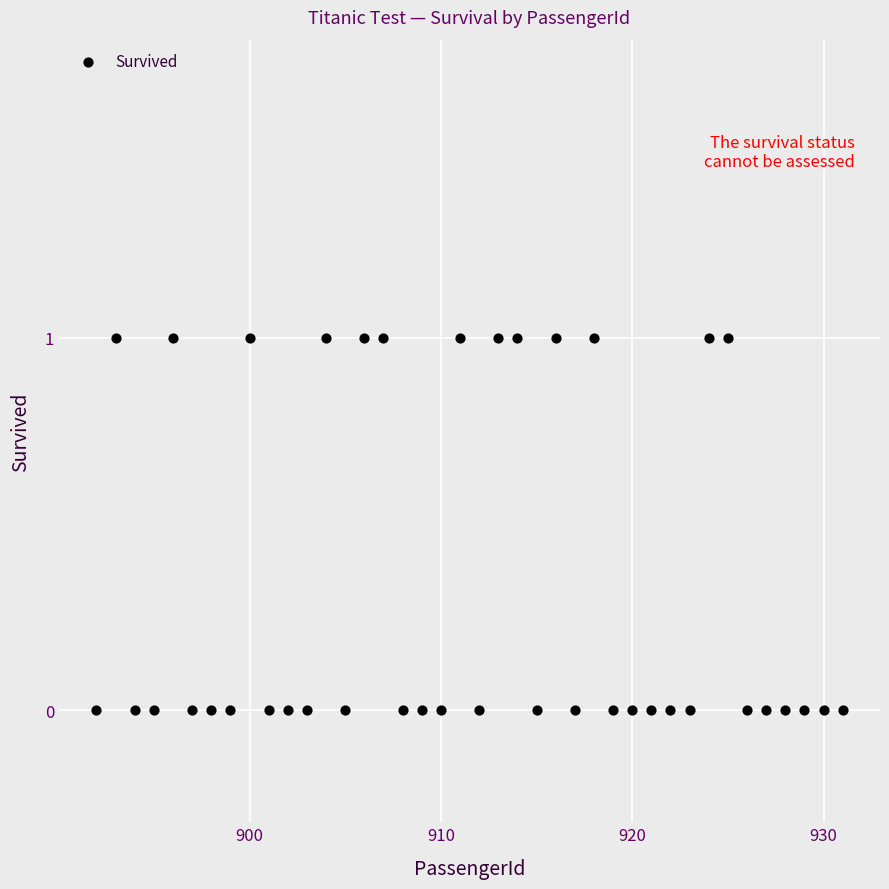

What is the range of X values (max minus min)?

39